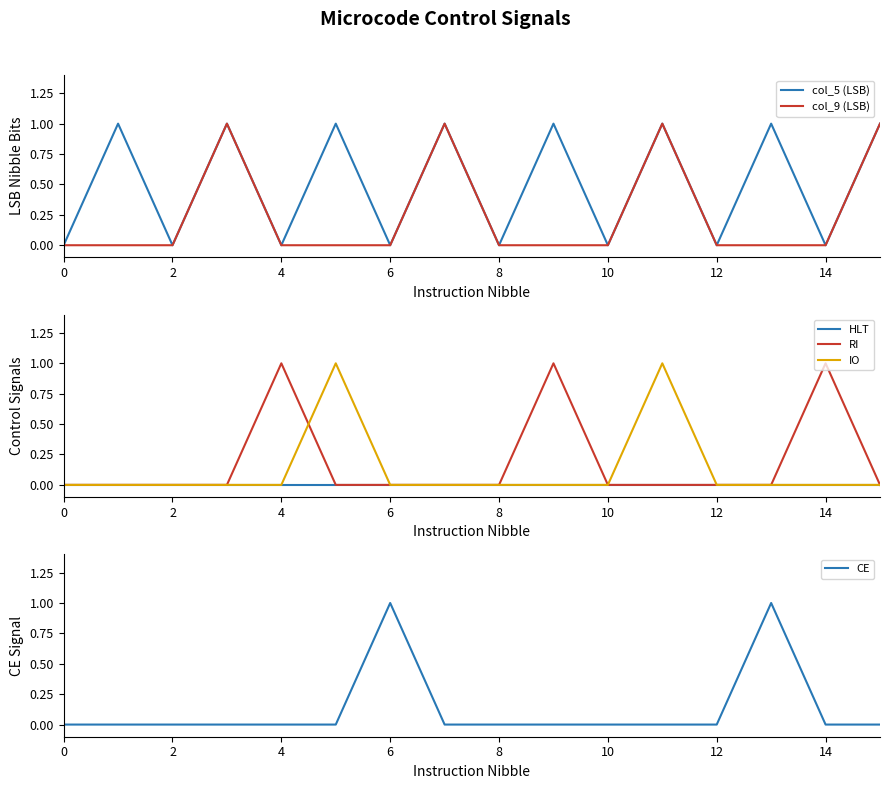

How many lines are shown in the chart?

6